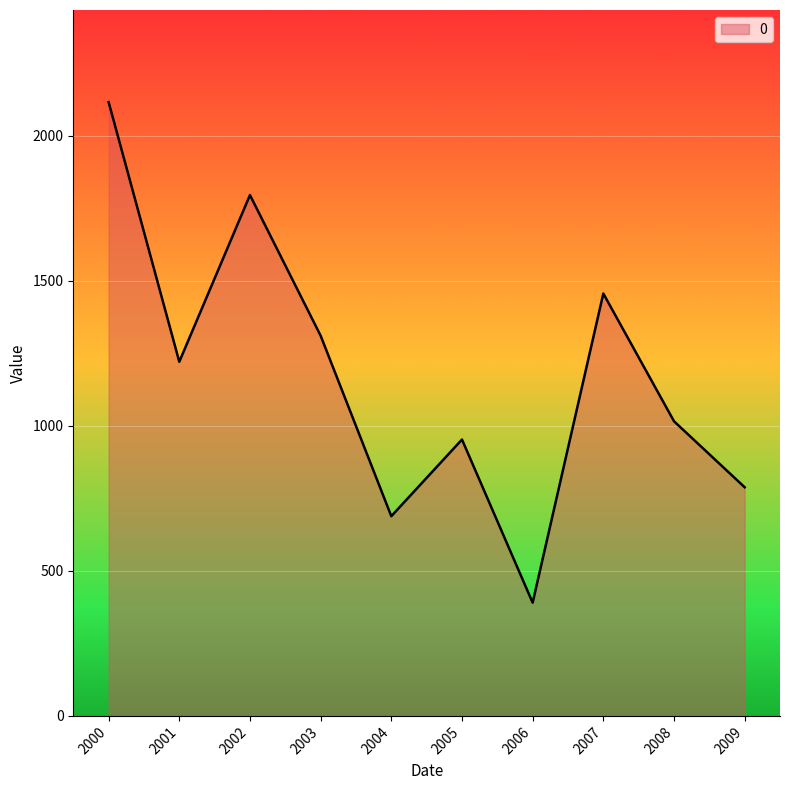

The chart shows a value of 390.2 at 2006. True or false?

True